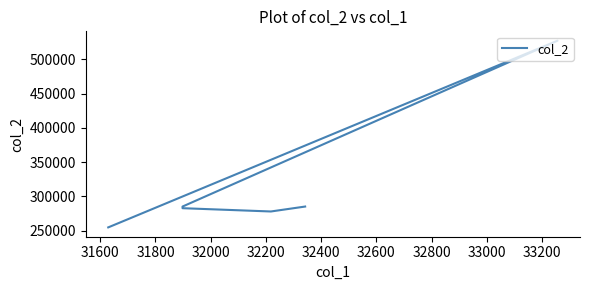

Count the number of data series in this chart.

1